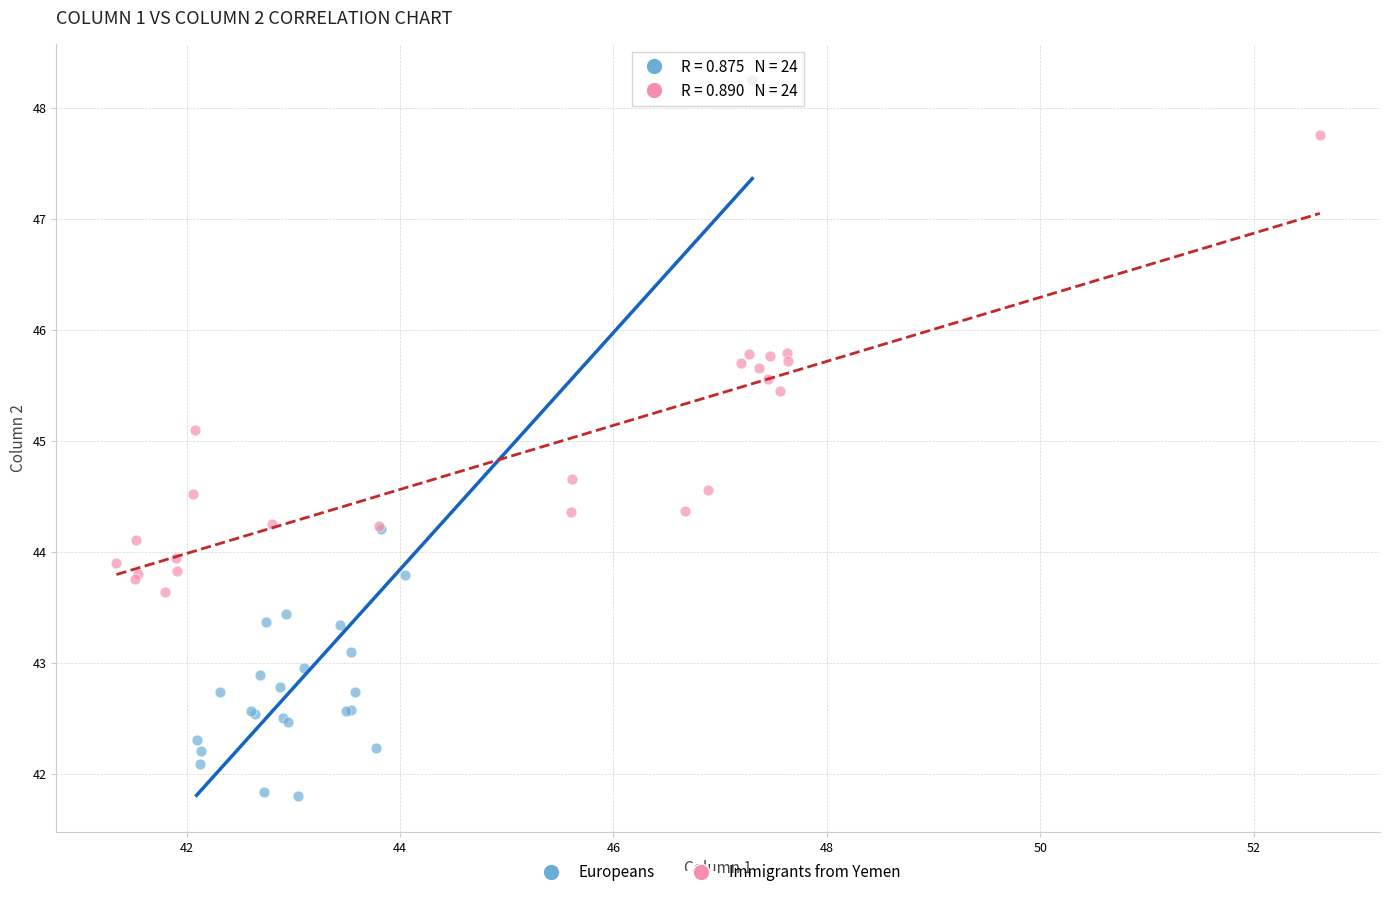

Which series has the largest Y range (max minus min)?

Europeans